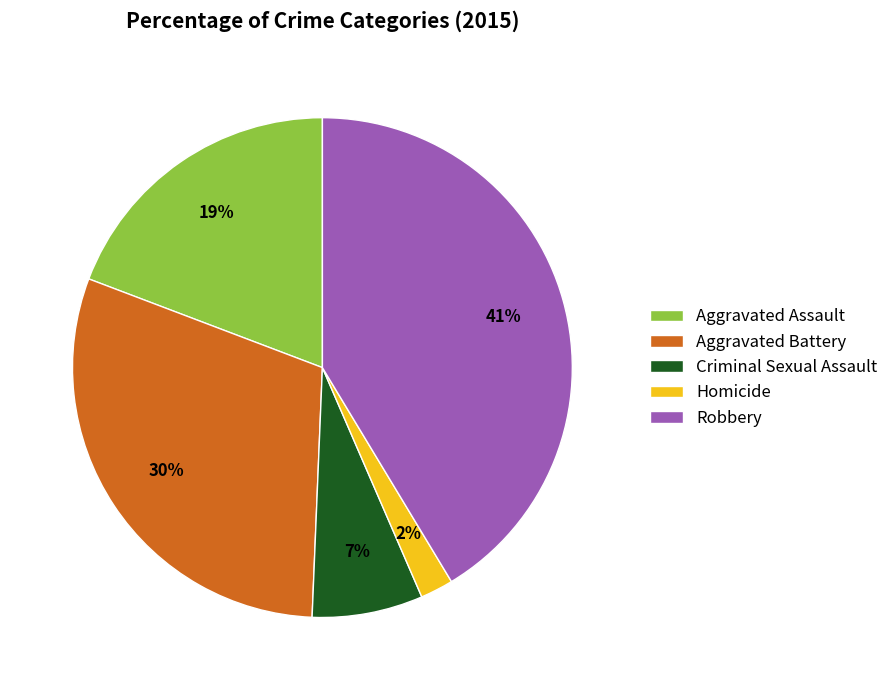

To the nearest percent, what is the difference between the largest and smallest slice percentages?

39%